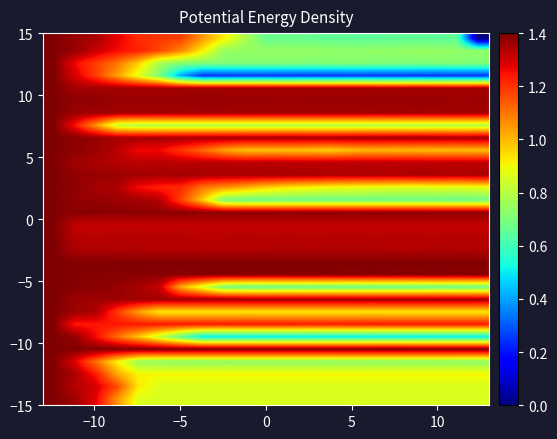

At how many categories does at least one series exceed -4?

21